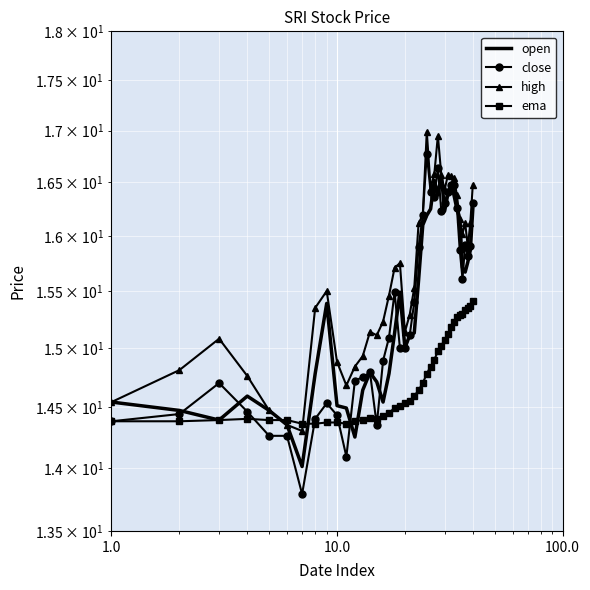

Which series has the largest range (max minus min)?

close